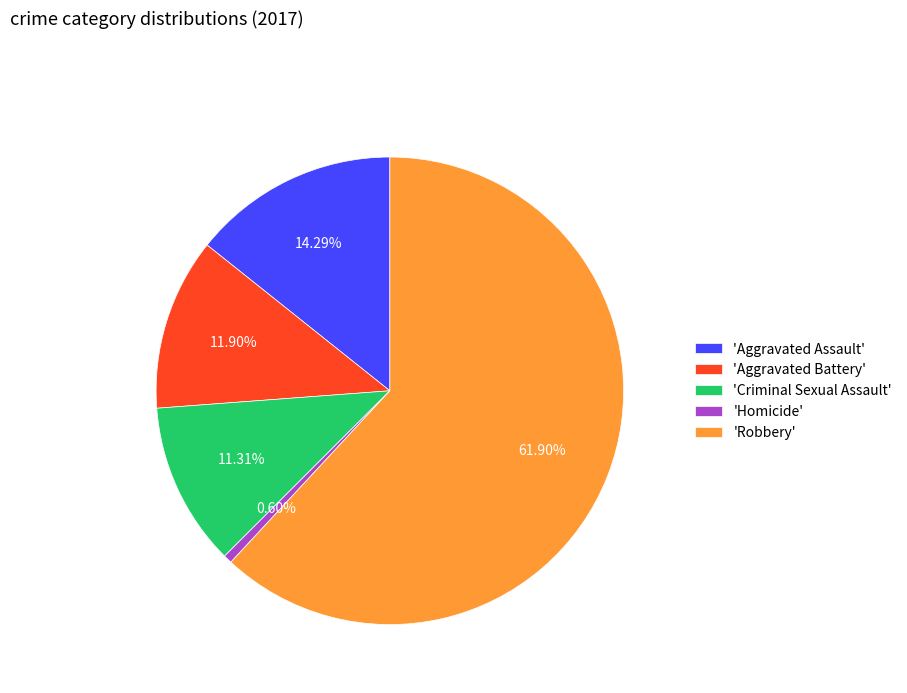

Approximately how many times larger is the value at 'Aggravated Battery' compared to 'Aggravated Assault'?

0.8